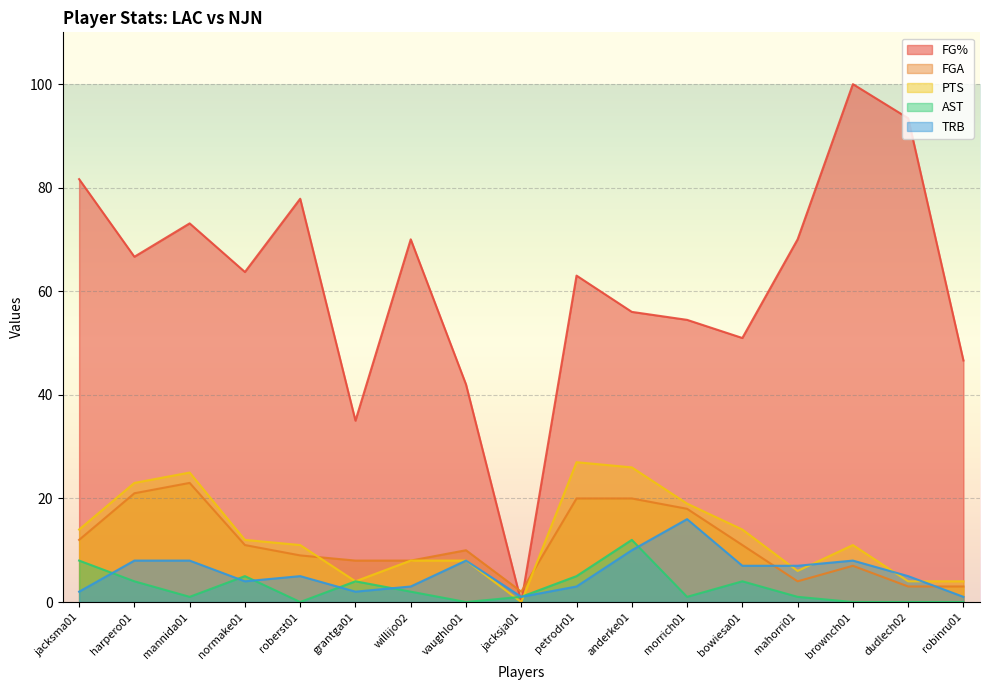

Is the value of TRB at jacksja01 greater than the value of FGA at jacksma01?

No